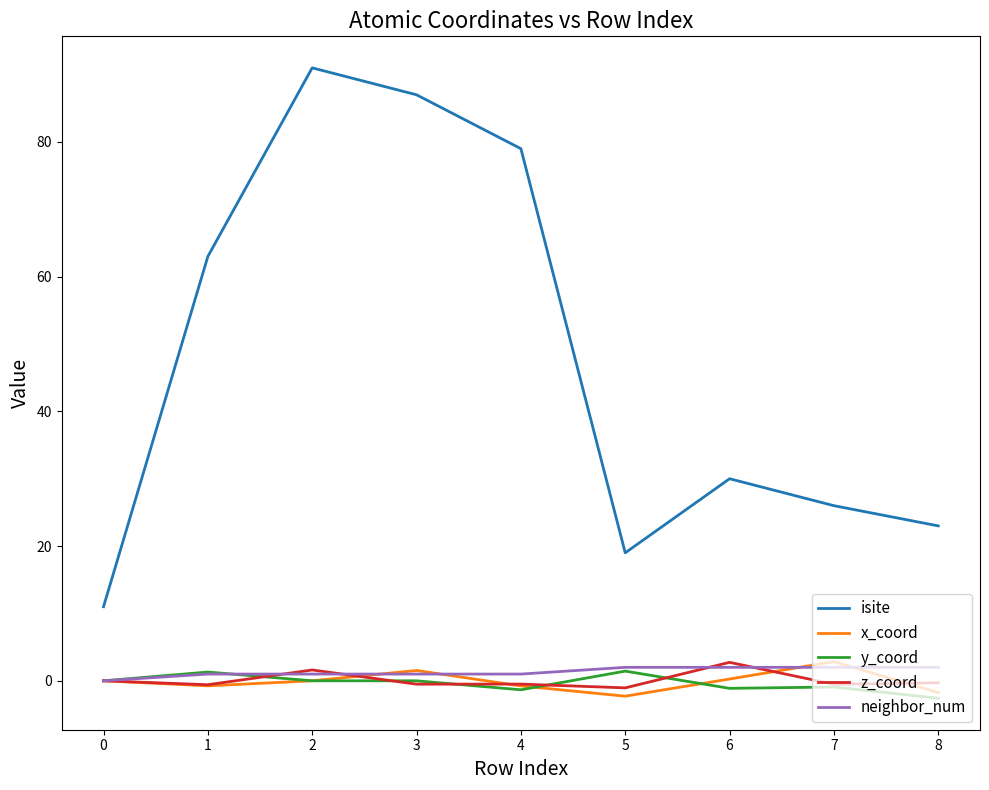

At how many categories does at least one series exceed 52?

4